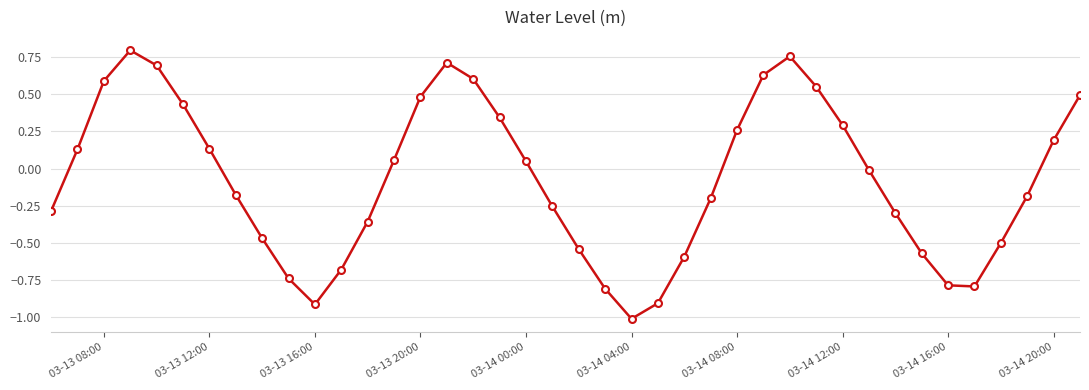

What is the difference between the maximum and second lowest values?

1.7